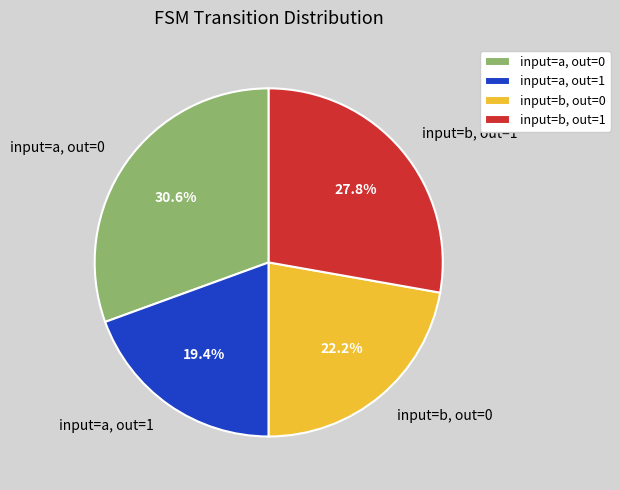

Which slice is the smallest?

input=a, out=1